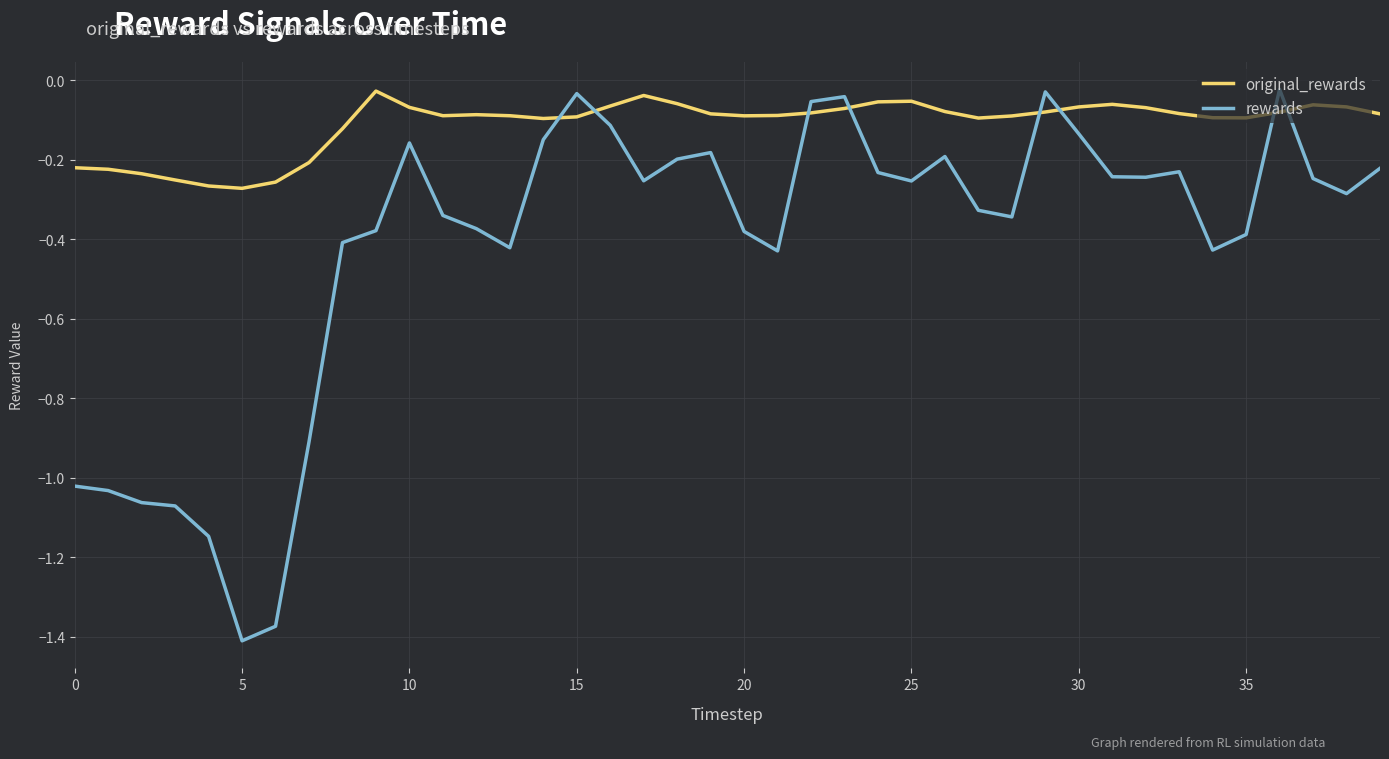

Which series ends up on top after the final intersection of original_rewards and rewards?

original_rewards